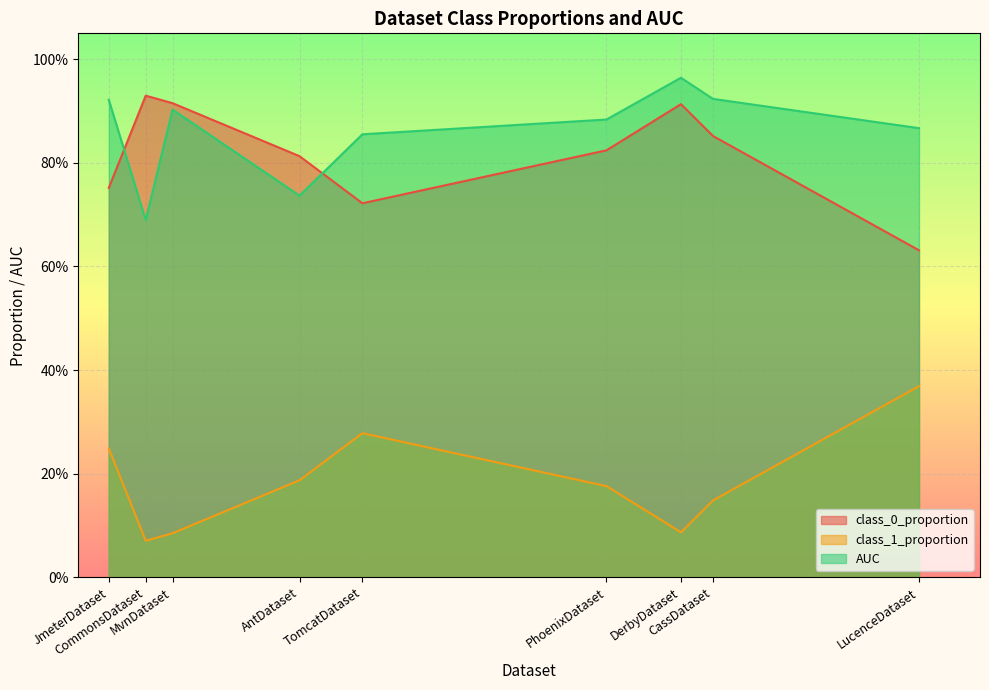

What is the difference between the highest and lowest values at CassDataset?

0.8